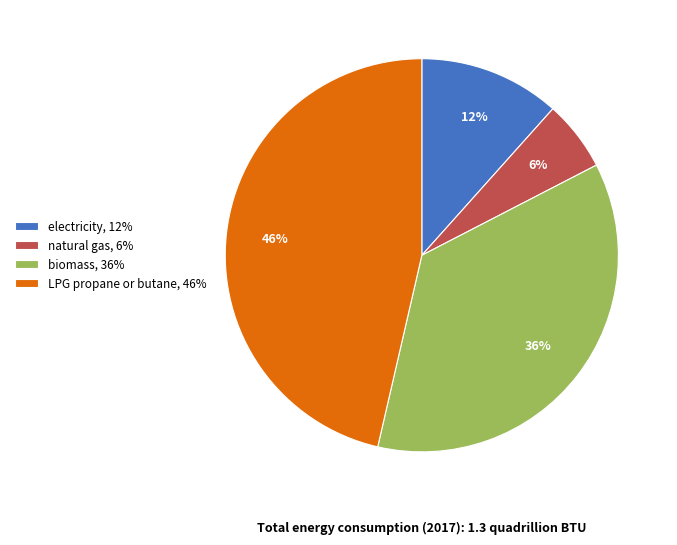

Combined, do LPG propane or butane, 46% and electricity, 12% account for over 50%?

Yes